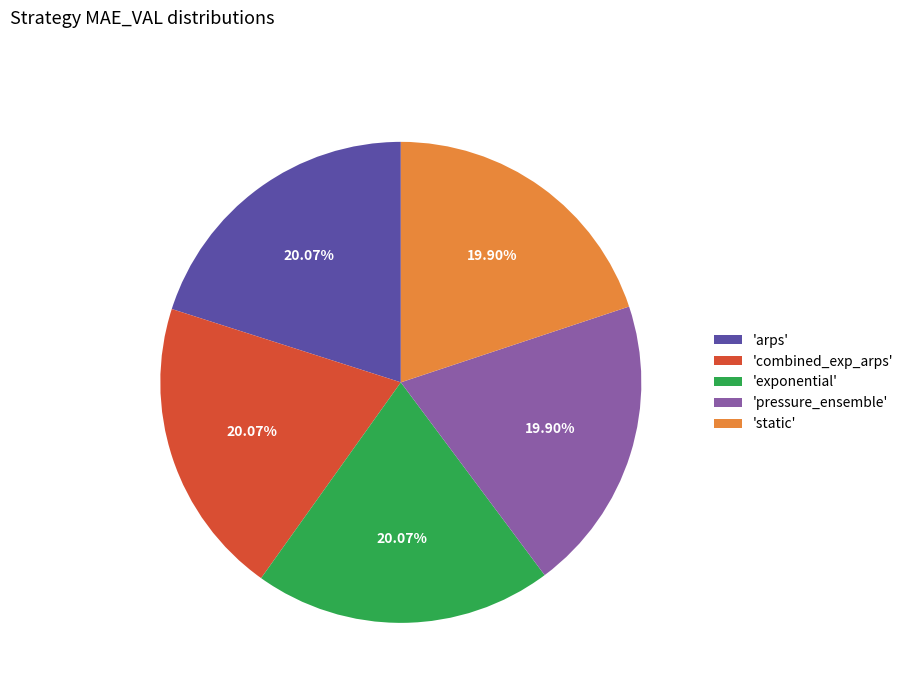

Does any single category account for the majority?

No